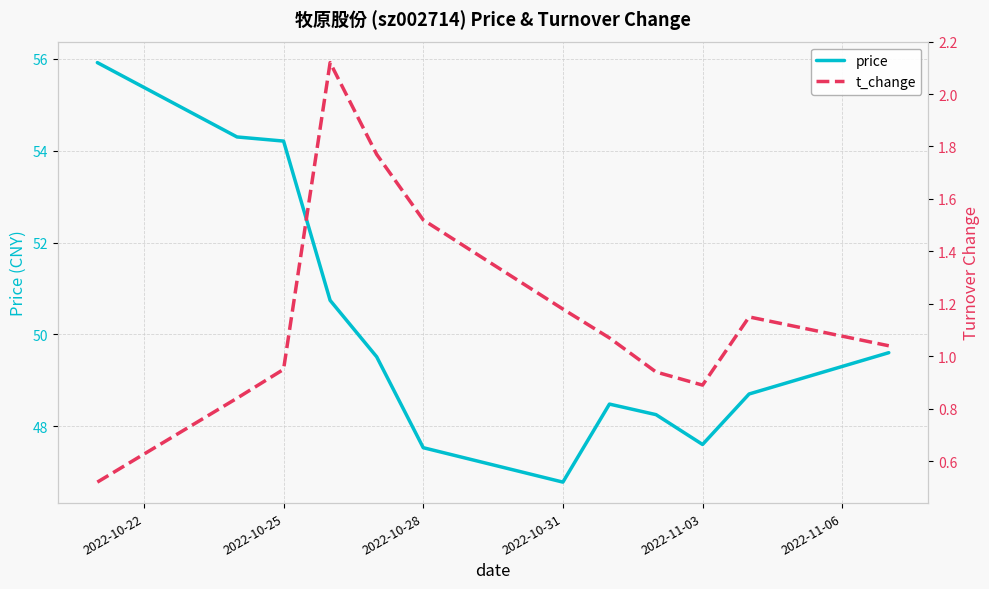

The value of price at 2022-10-28 is 47.5. True or false?

True